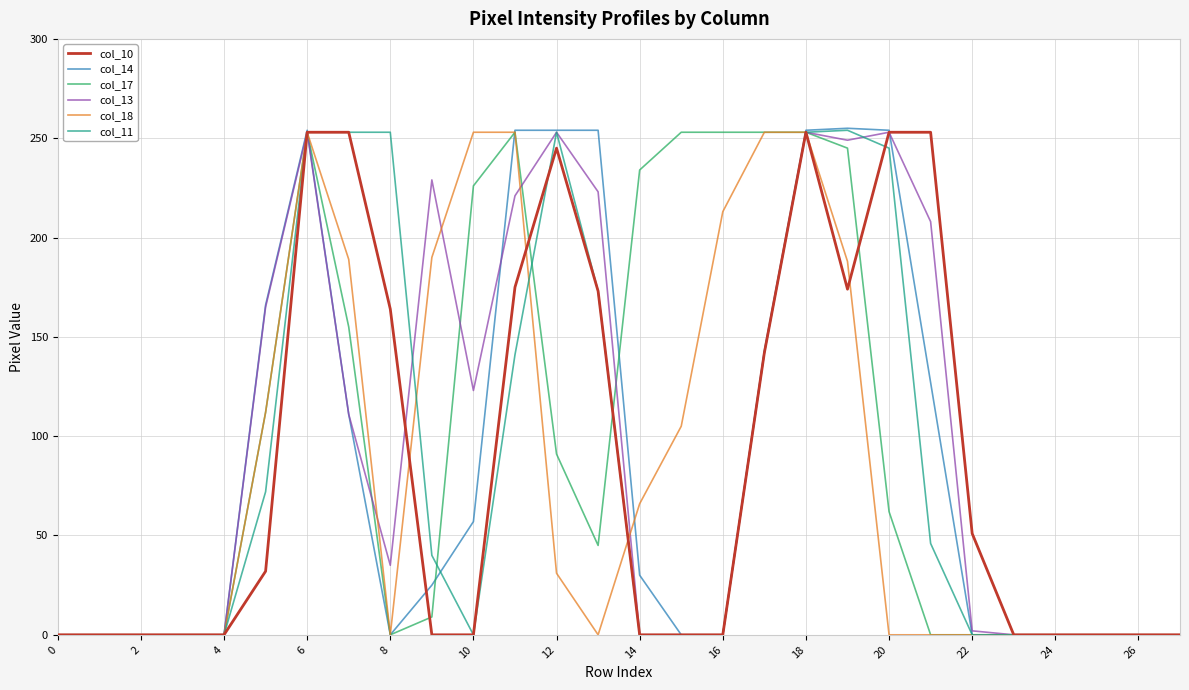

True or false: col_13 has more than 2 interior local peaks.

True